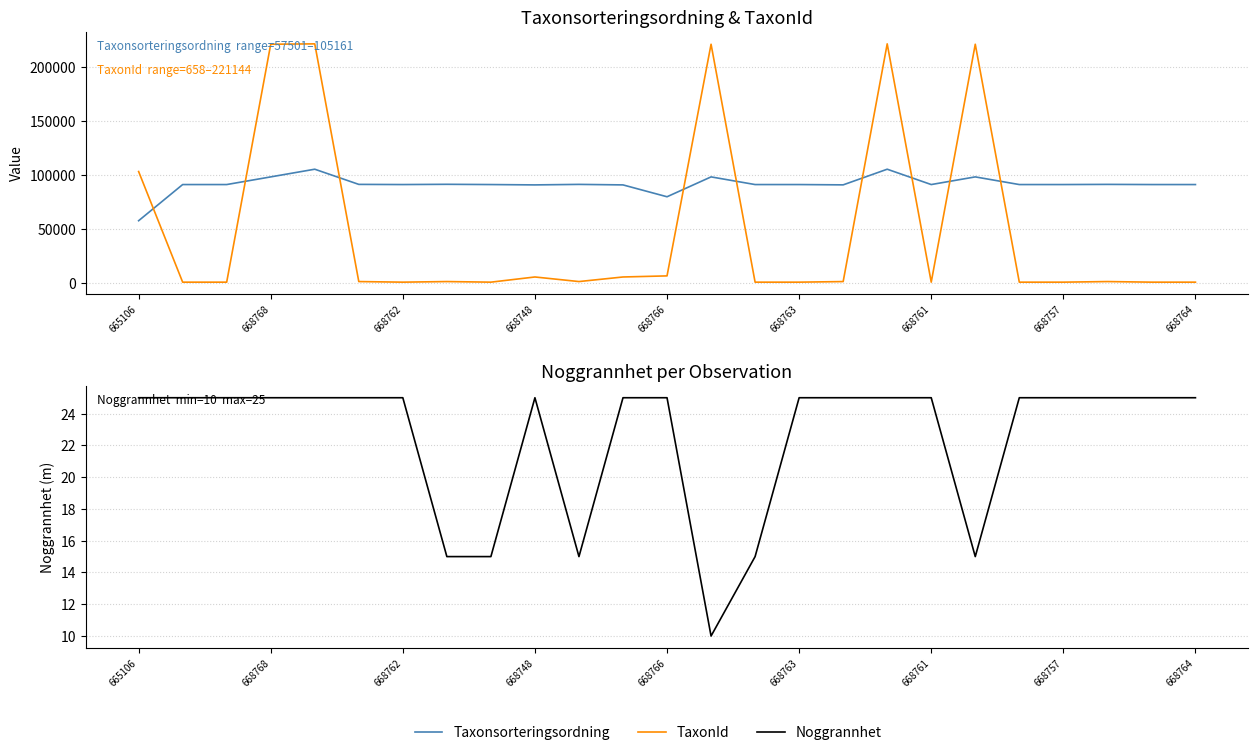

Between 668763 and 20, which is larger?

668763